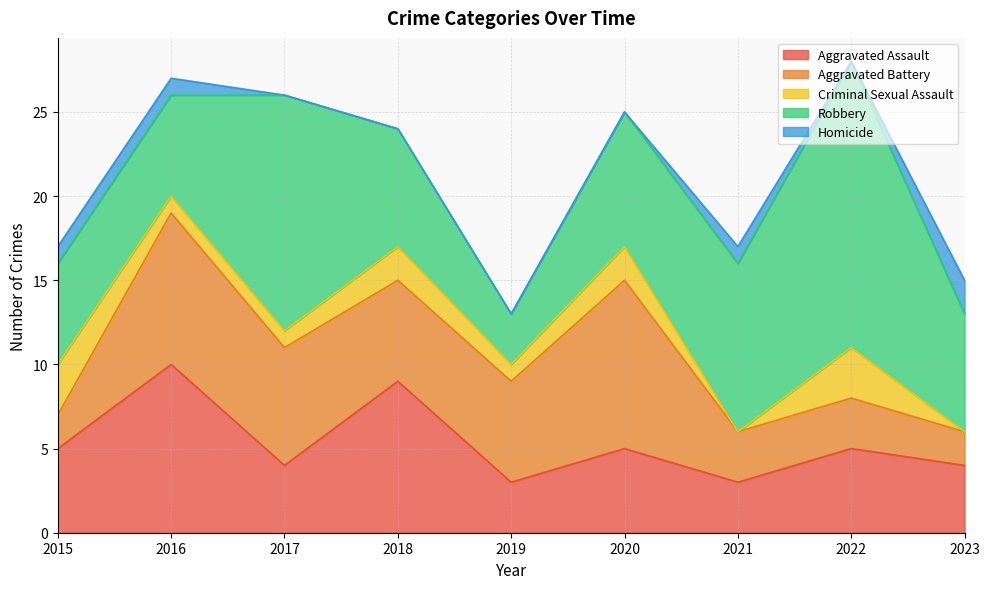

What is the difference between the second highest and minimum values in the Aggravated Battery series?

7